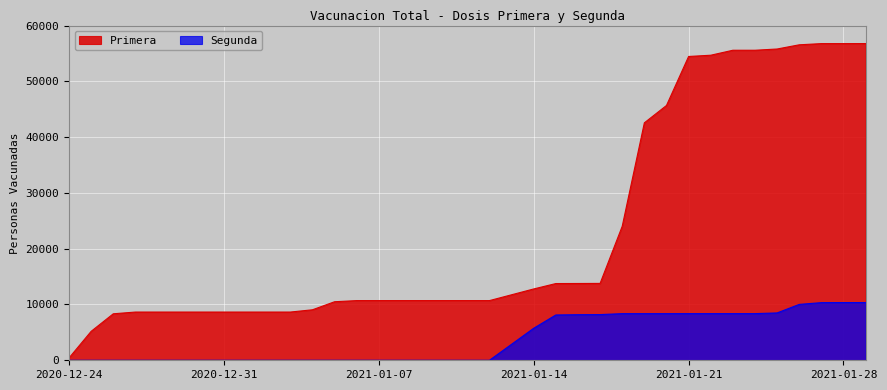

Reading left to right, what are all the values shown in this chart?

Primera: 420	5191	8335	8646	8646	8646	8646	8646	8646	8646	8646	9051	10494	10699	10699	10699	10699	10699	10699	10699	11743	12787	13755	13766	13781	24025	42564	45676	54458	54683	55575	55575	55798	56551	56764	56764	56768
Segunda: 0	0	0	0	0	0	0	0	0	0	0	0	0	0	0	0	0	0	0	0	2869	5739	8121	8171	8191	8360	8360	8360	8364	8364	8364	8364	8488	10018	10332	10347	10347